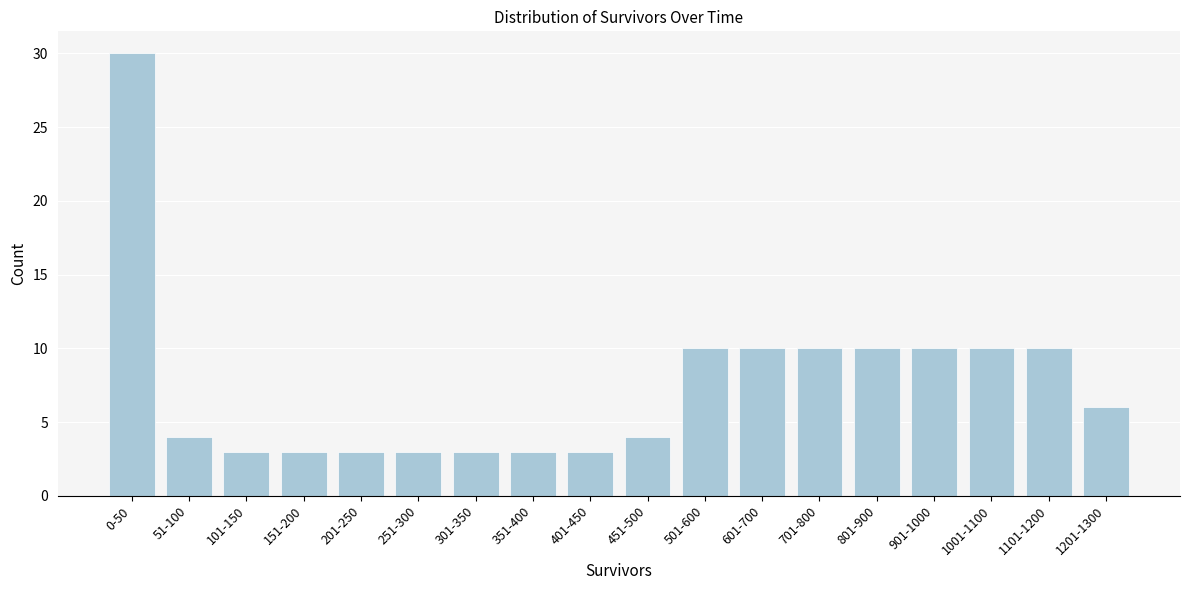

Reading right to left, what are all the values shown in this chart?

1201-1300=6	1101-1200=10	1001-1100=10	901-1000=10	801-900=10	701-800=10	601-700=10	501-600=10	451-500=4	401-450=3	351-400=3	301-350=3	251-300=3	201-250=3	151-200=3	101-150=3	51-100=4	0-50=30